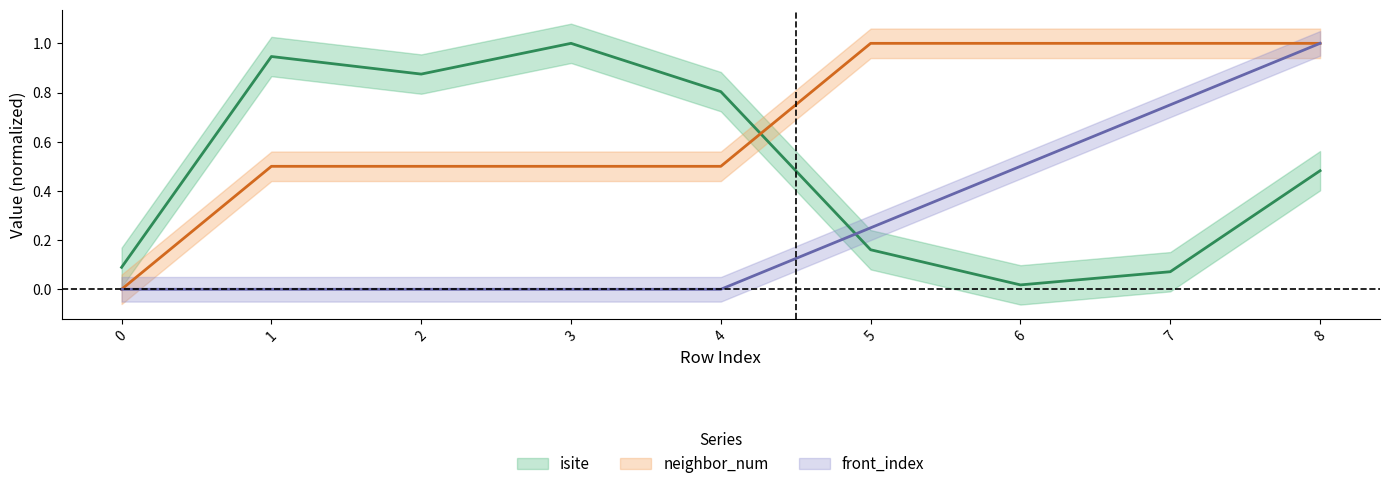

Read the isite value at 8.

0.5